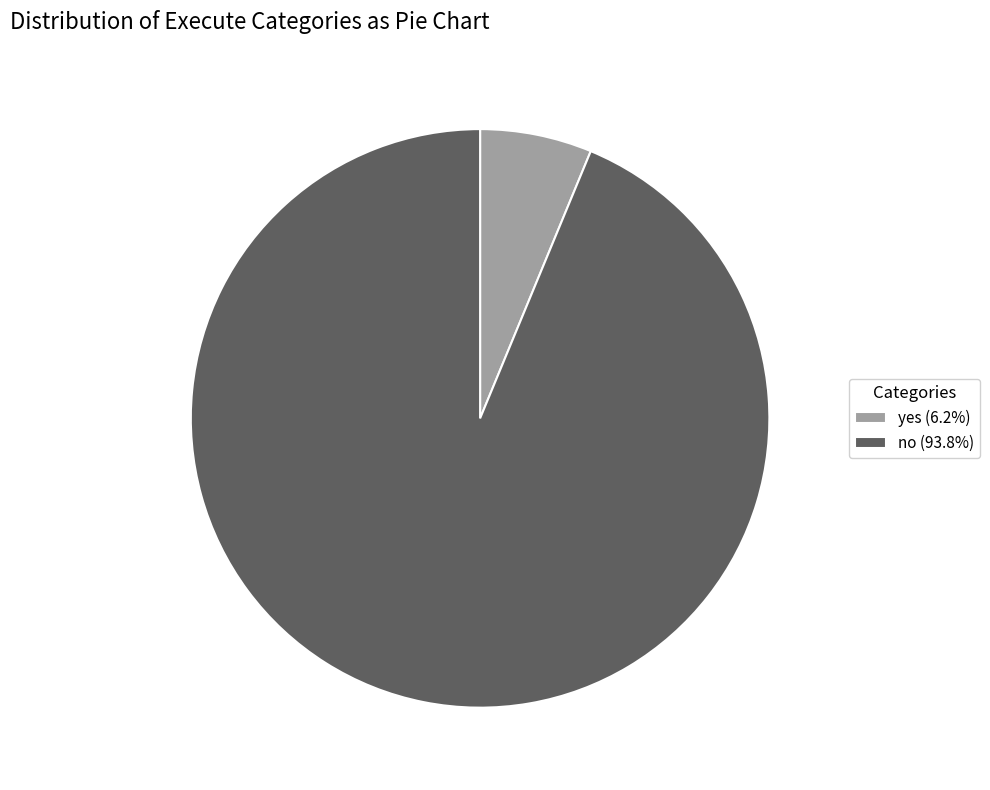

Does no (93.8%) account for over 50% of the chart?

Yes